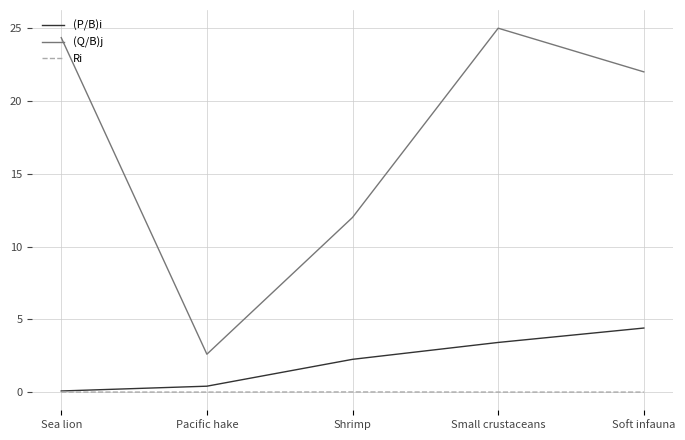

What position from the left is Sea lion?

1